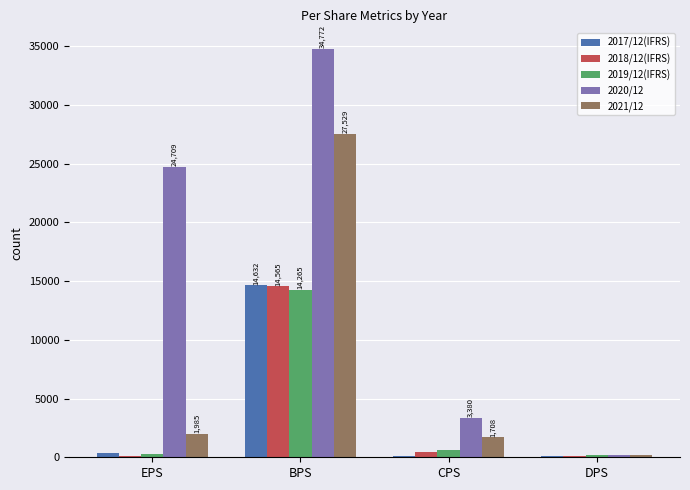

The value of 2020/12 at BPS is 18221. True or false?

False